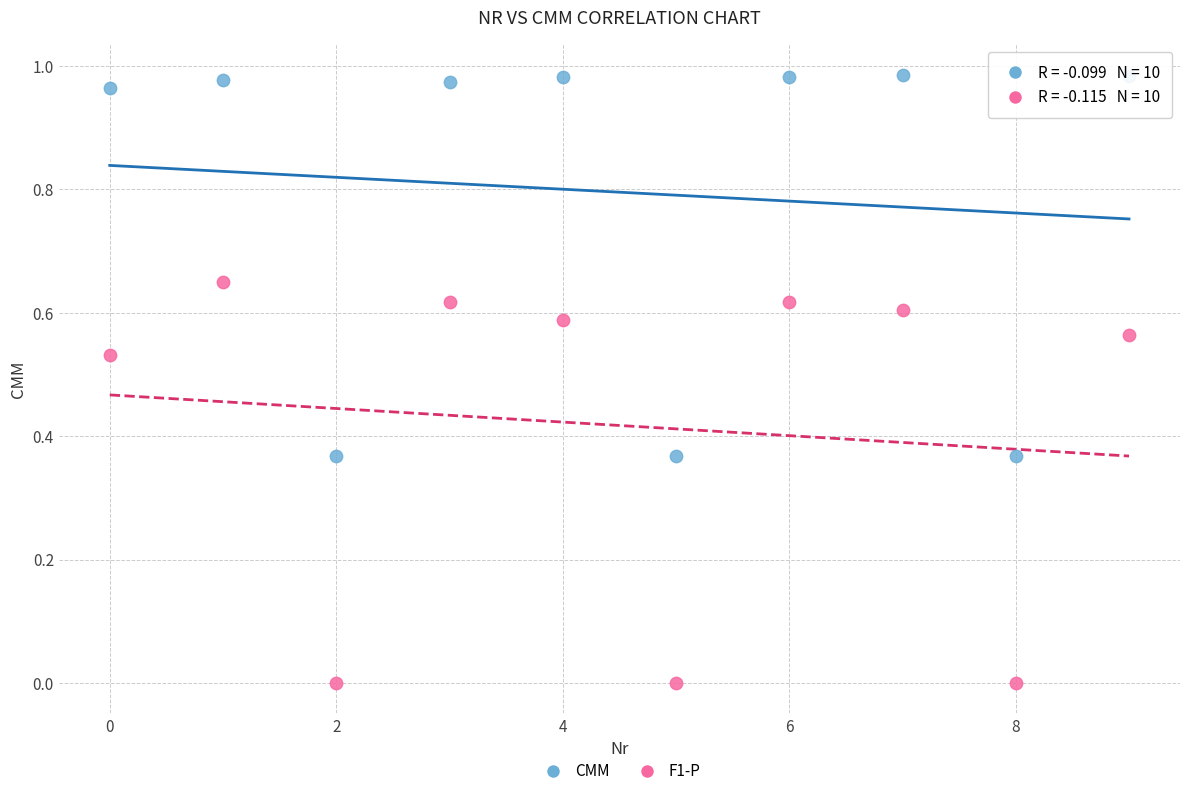

Which series contains the lowest Y value?

F1-P